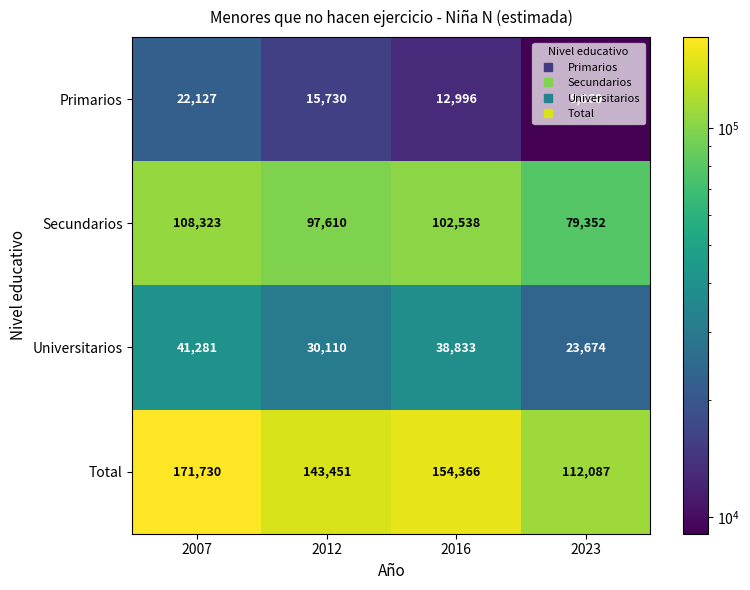

Where does the Primarios series first go above 15730?

2007